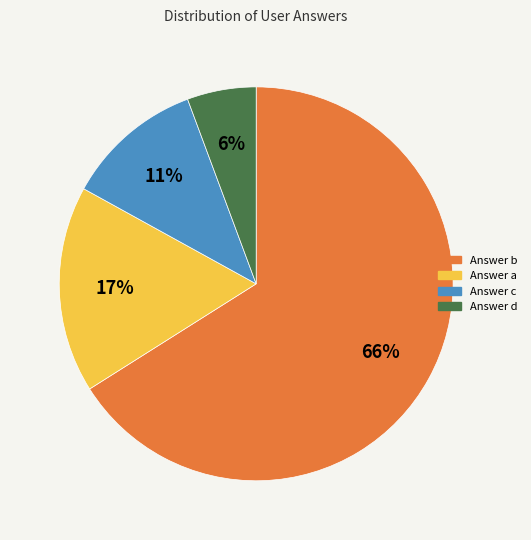

To the nearest percent, what is the difference between the largest and smallest slice percentages?

60%